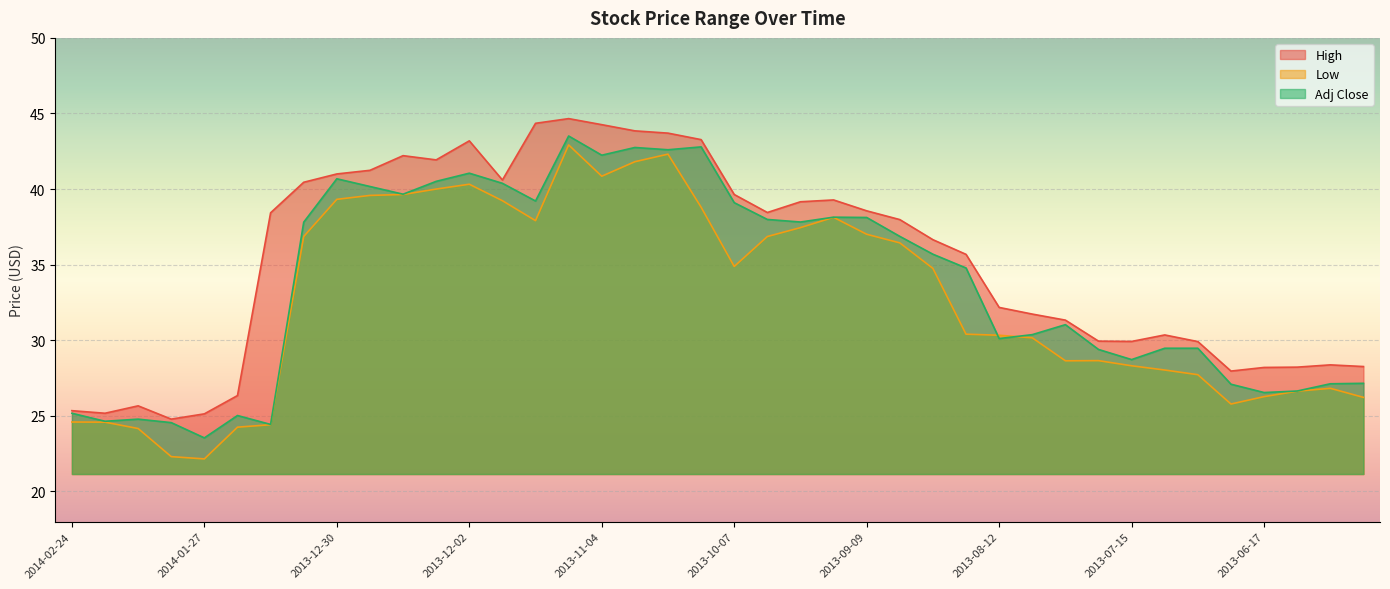

Which series has the largest total across all categories?

High